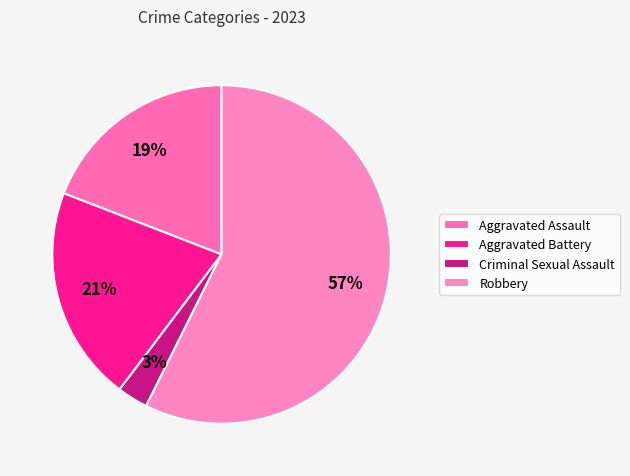

How many segments does this pie chart have?

4